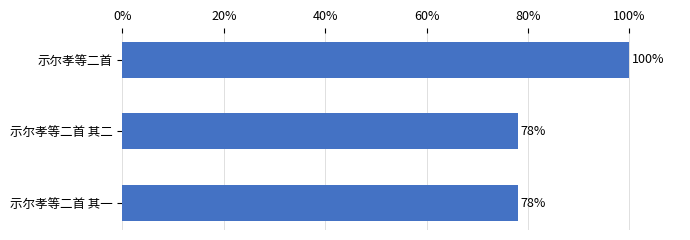

What is the minimum value shown in the chart?

78.0